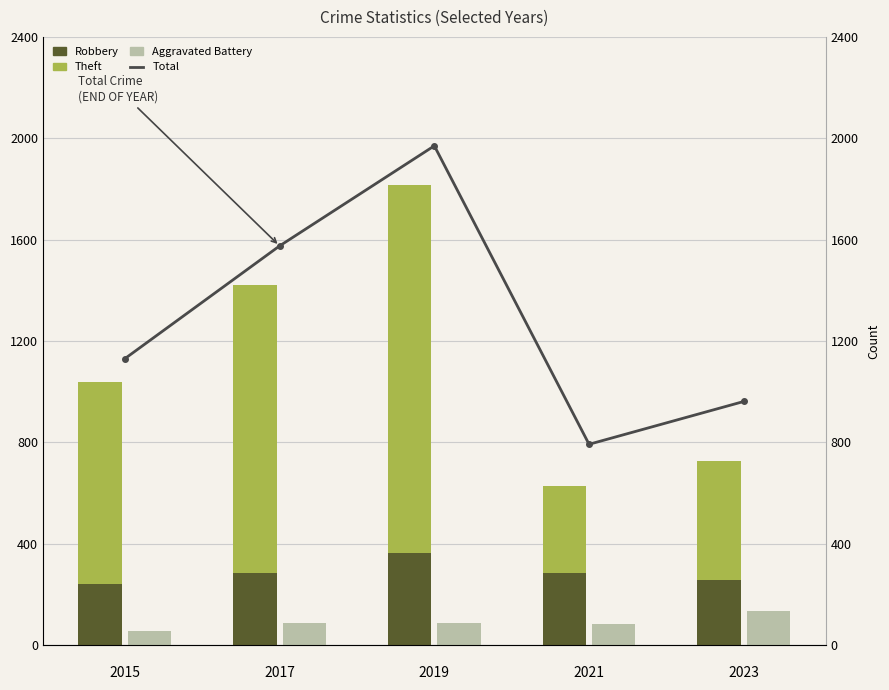

Which label corresponds to the smallest value in the chart?


2015